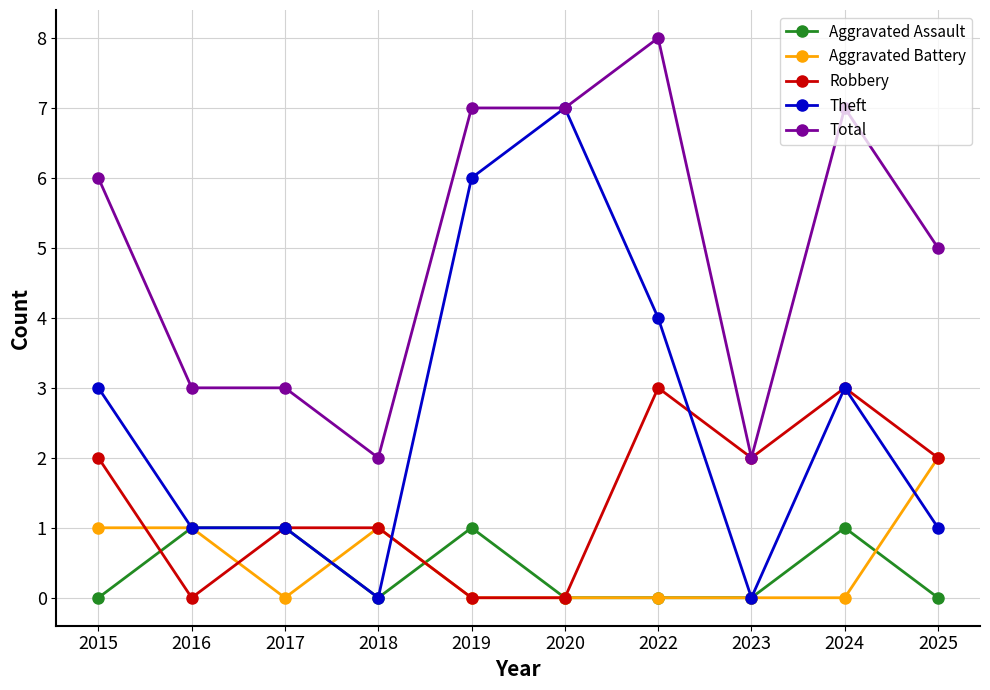

How many Robbery values are between 0 and 2?

8